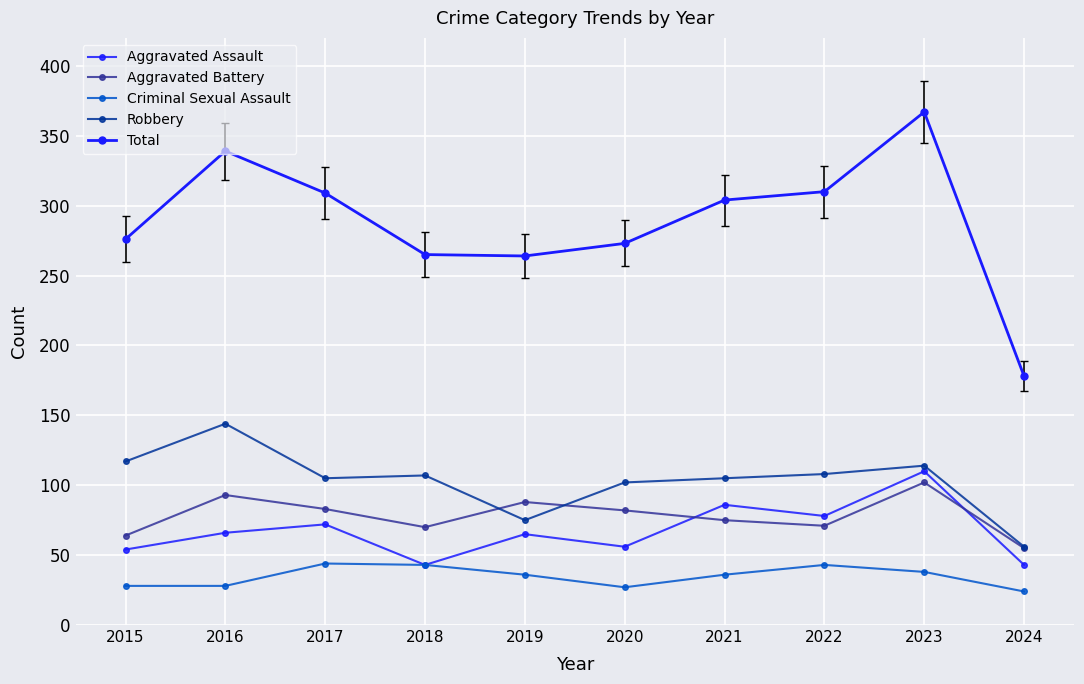

How many lines are shown in the chart?

5